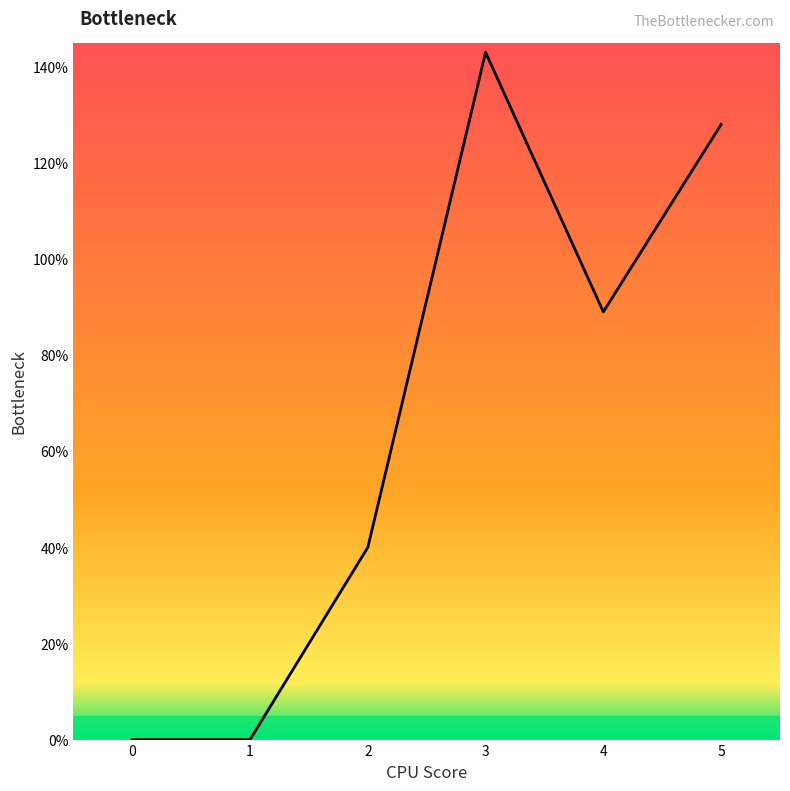

How many lines are shown in the chart?

1